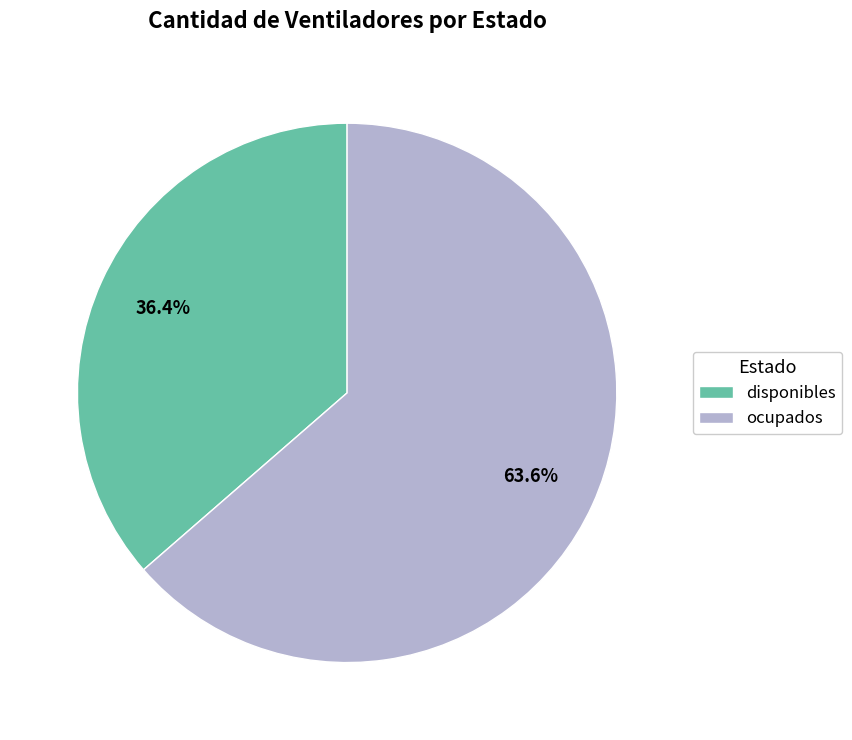

Which has a higher value, ocupados or disponibles?

ocupados